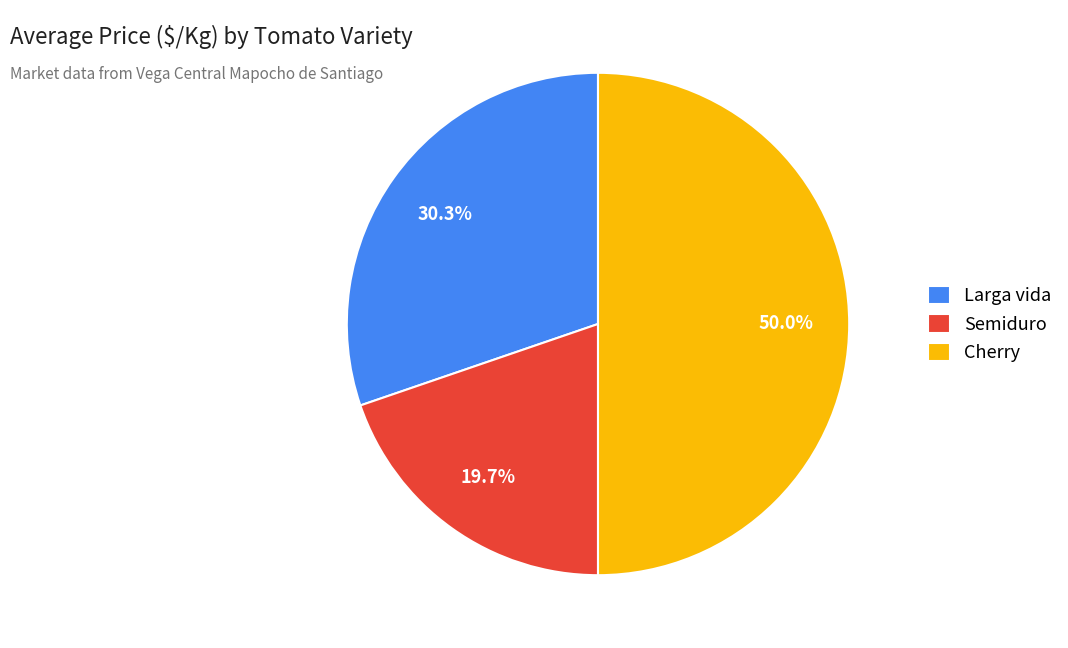

What is the smallest slice in the pie chart?

Semiduro